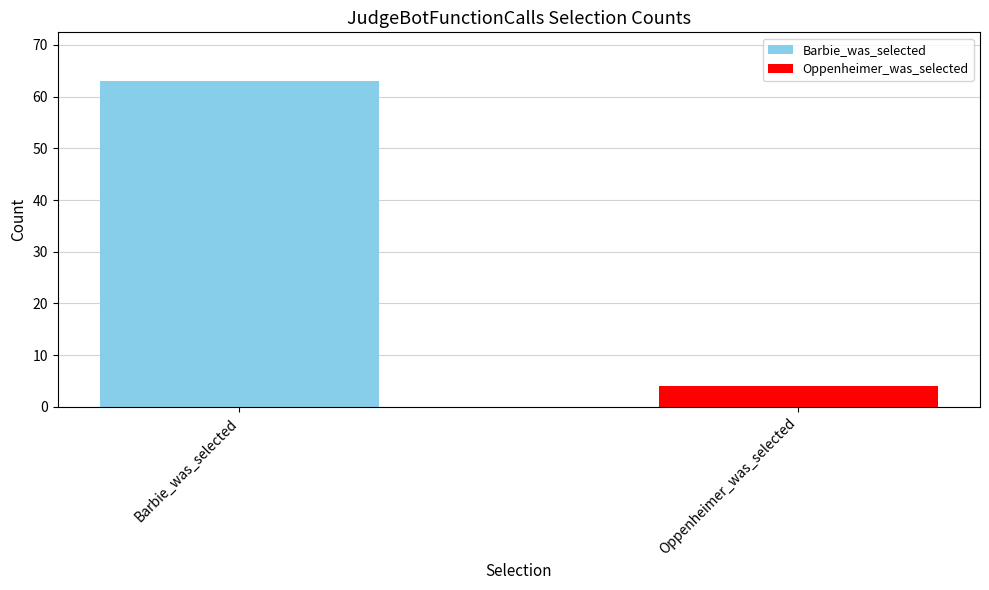

Which has a higher value, Oppenheimer_was_selected or Barbie_was_selected?

Barbie_was_selected